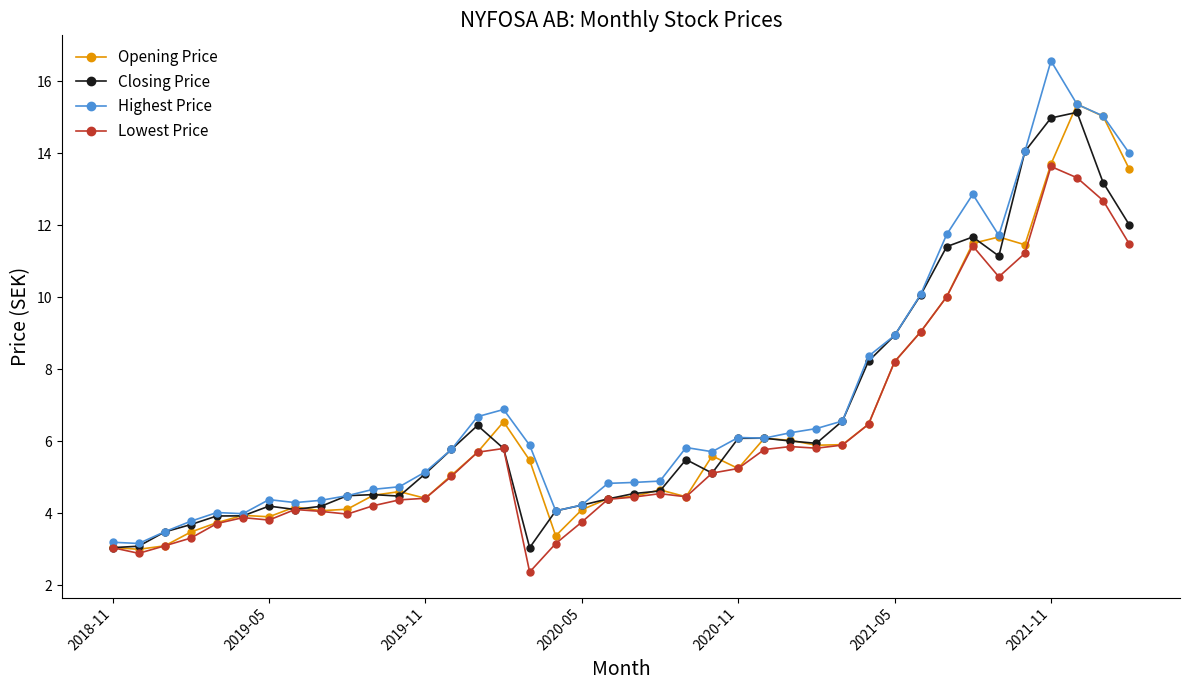

What is the lowest value of the Highest Price series?

3.2